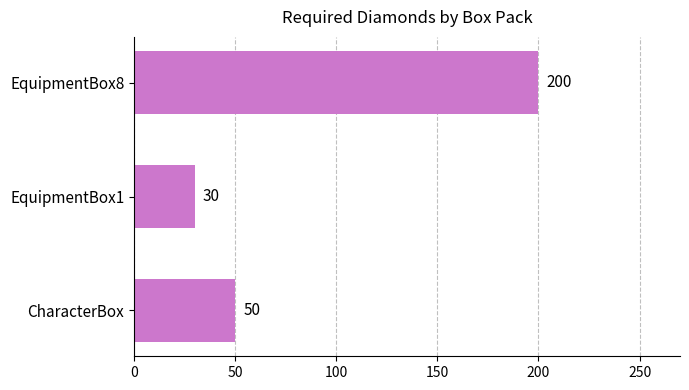

Reading bottom to top, transcribe all the data shown in this chart.

50	30	200